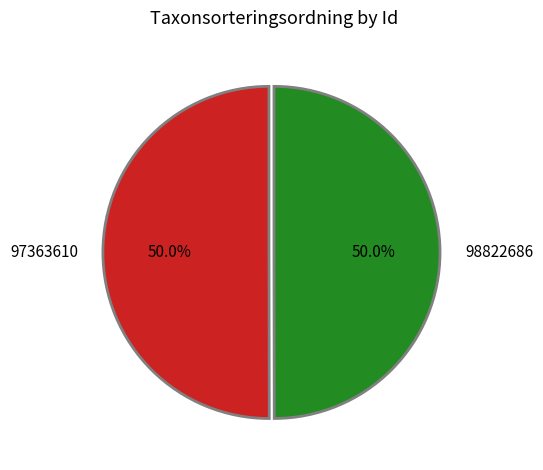

To the nearest percent, what portion does 97363610 represent?

50%